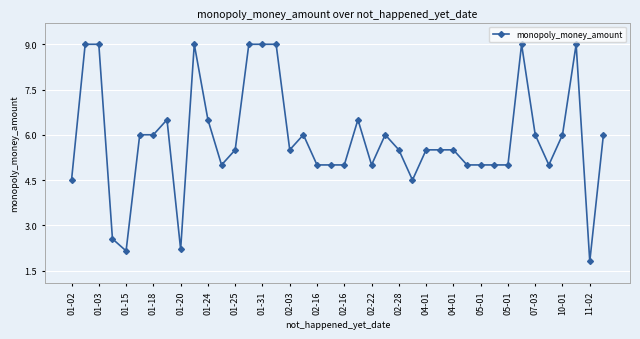

What is the value of the 25th point from the left?

5.5